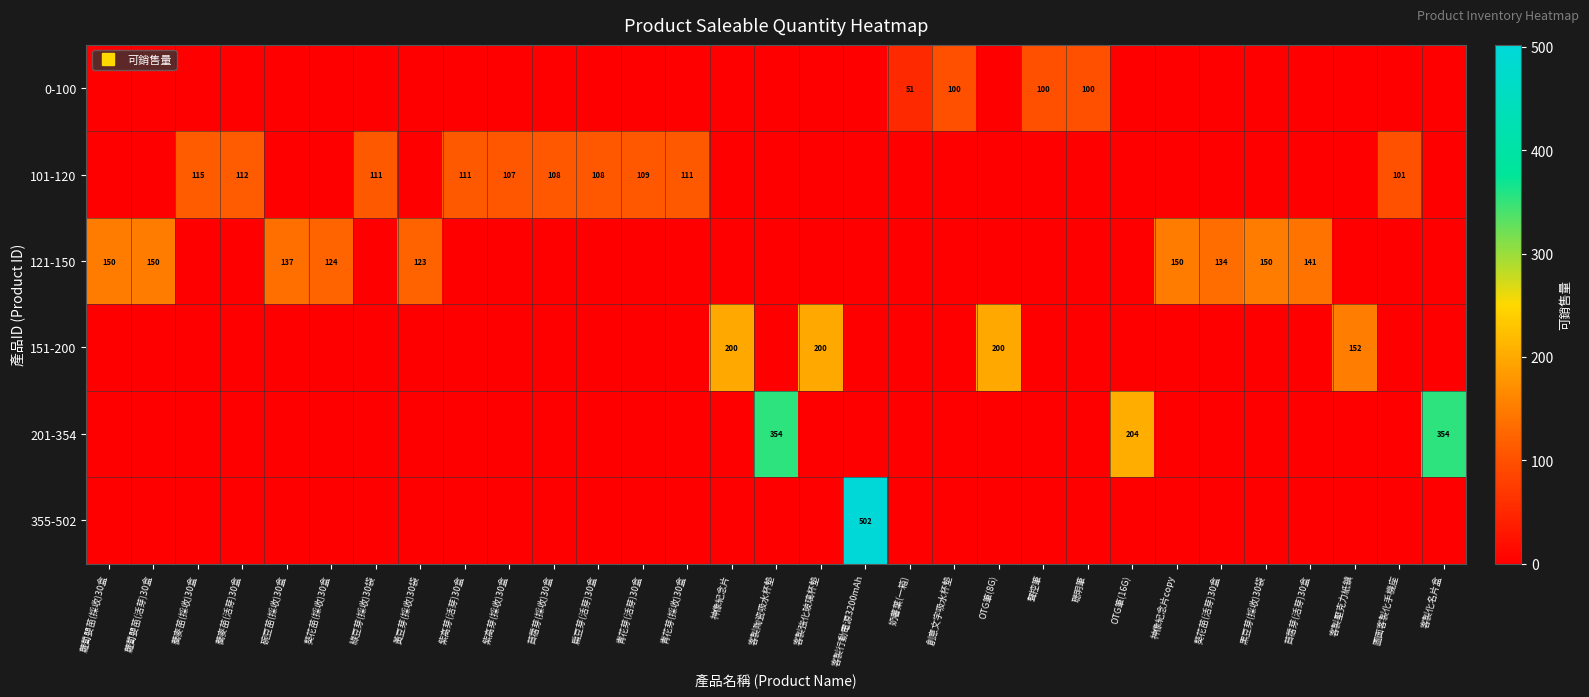

Is it true that 355-502 equals 0 at 黃豆芽(採收)30袋?

True